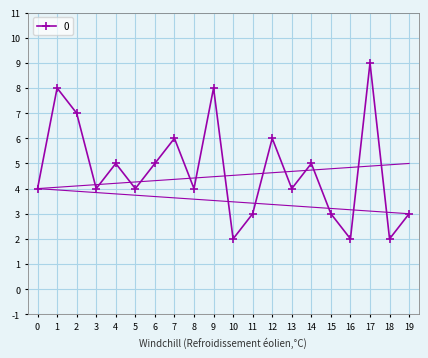

Does the chart have visible grid lines?

Yes